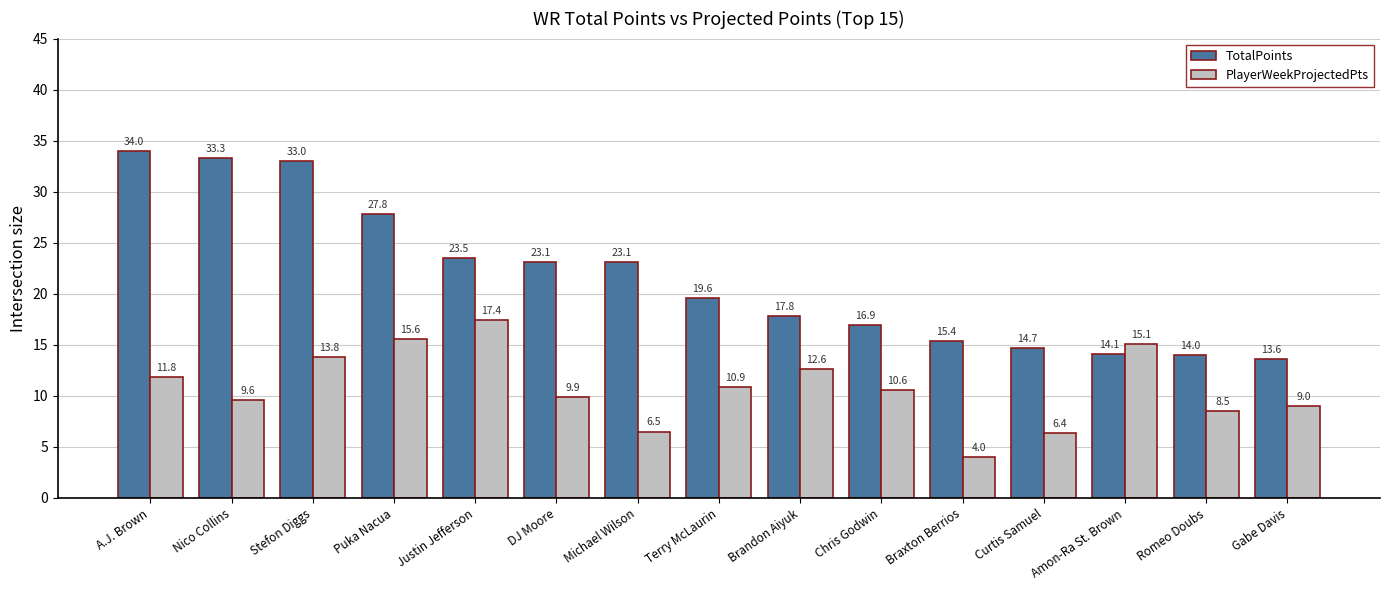

Which series has the largest total across all categories?

TotalPoints